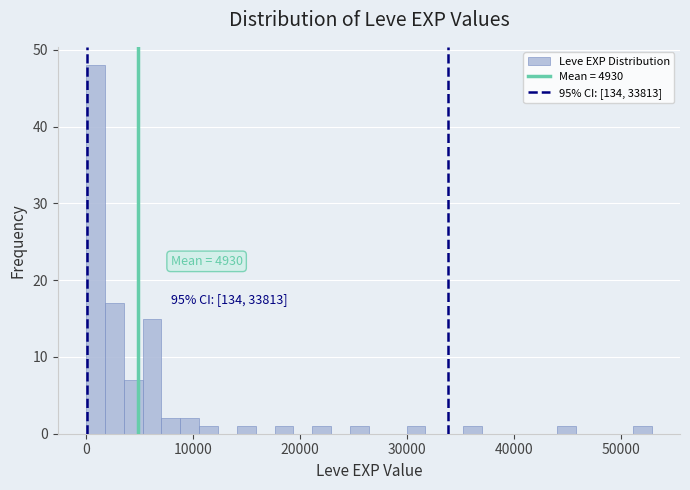

Around what value on the x-axis is the tallest bar? Give the approximate position of its centre, as read against the axis.

1000